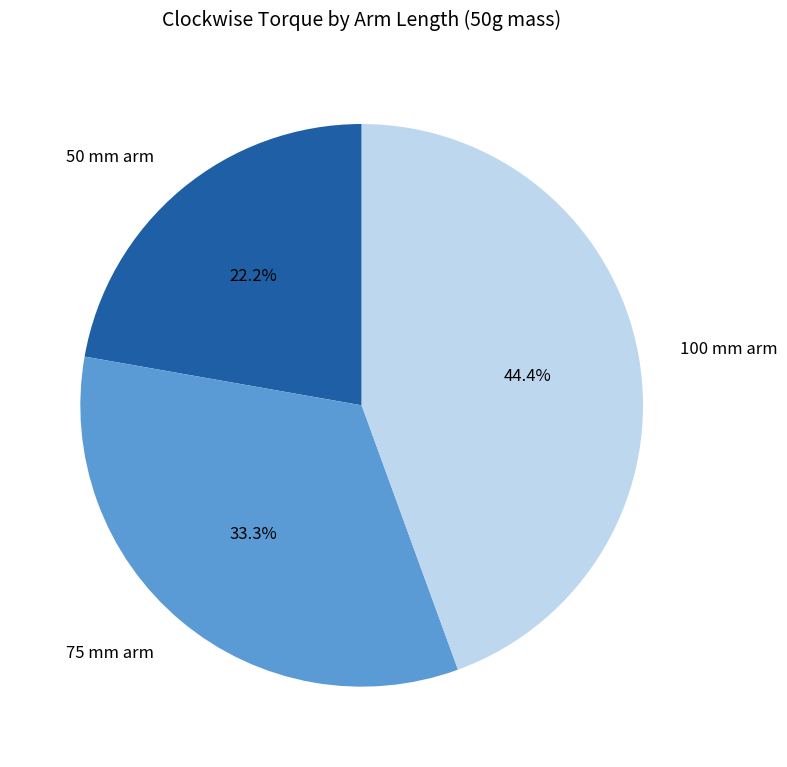

Does any single category account for the majority?

No